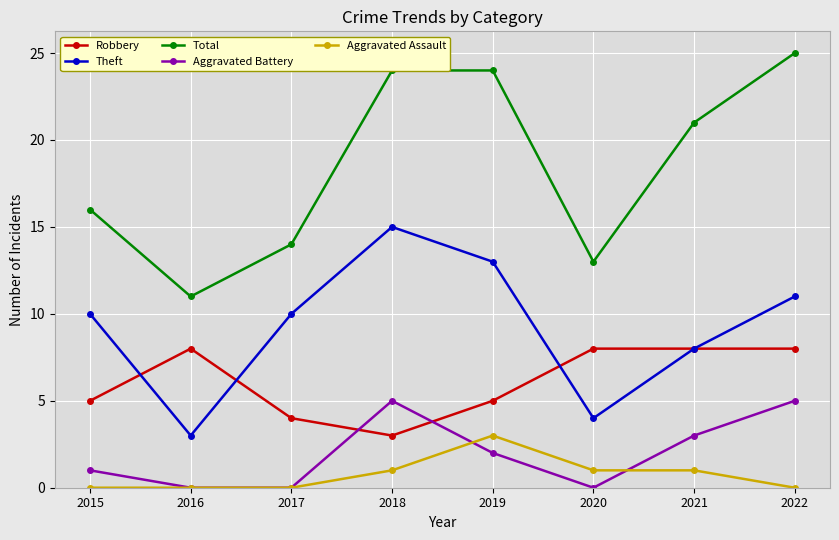

Which series changed the most between 2019 and 2020?

Total